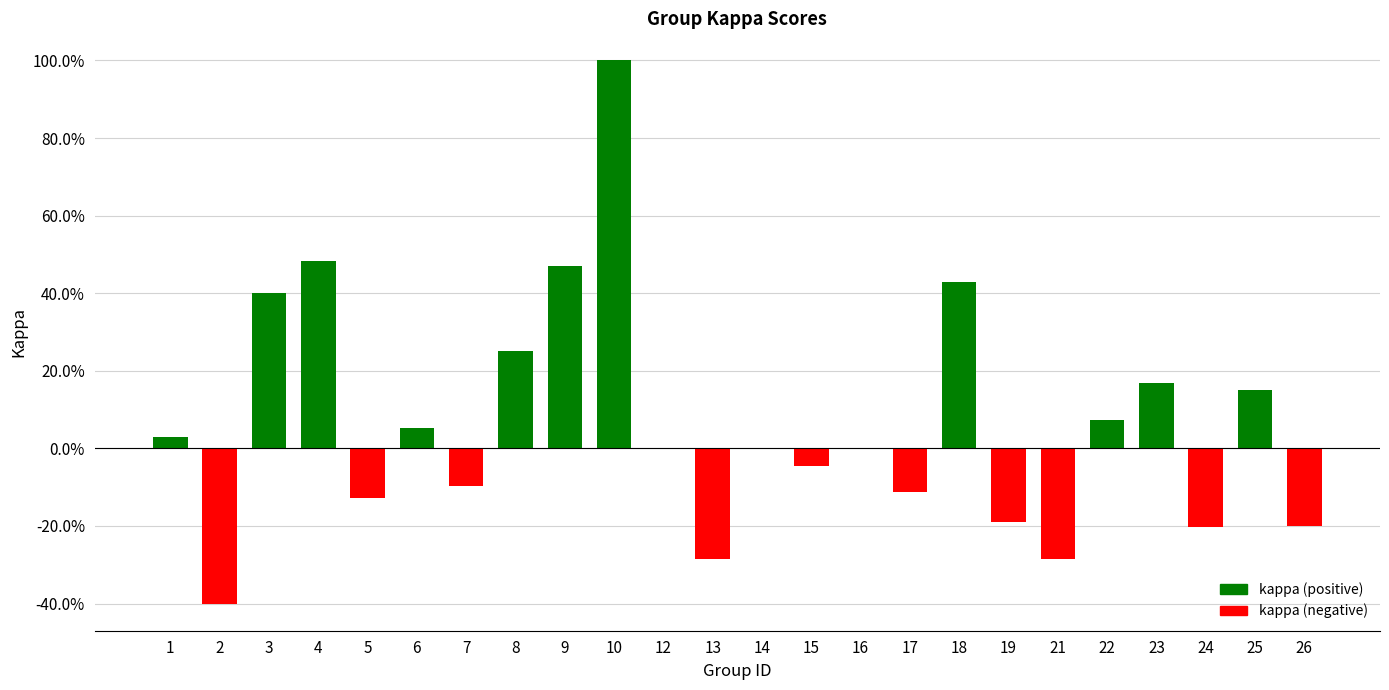

Reading left to right, list all the values displayed in this chart.

1=0.0	2=-0.4	3=0.4	4=0.5	5=-0.1	6=0.1	7=-0.1	8=0.2	9=0.5	10=1.0	12=0.0	13=-0.3	14=0.0	15=-0.0	16=0.0	17=-0.1	18=0.4	19=-0.2	21=-0.3	22=0.1	23=0.2	24=-0.2	25=0.2	26=-0.2